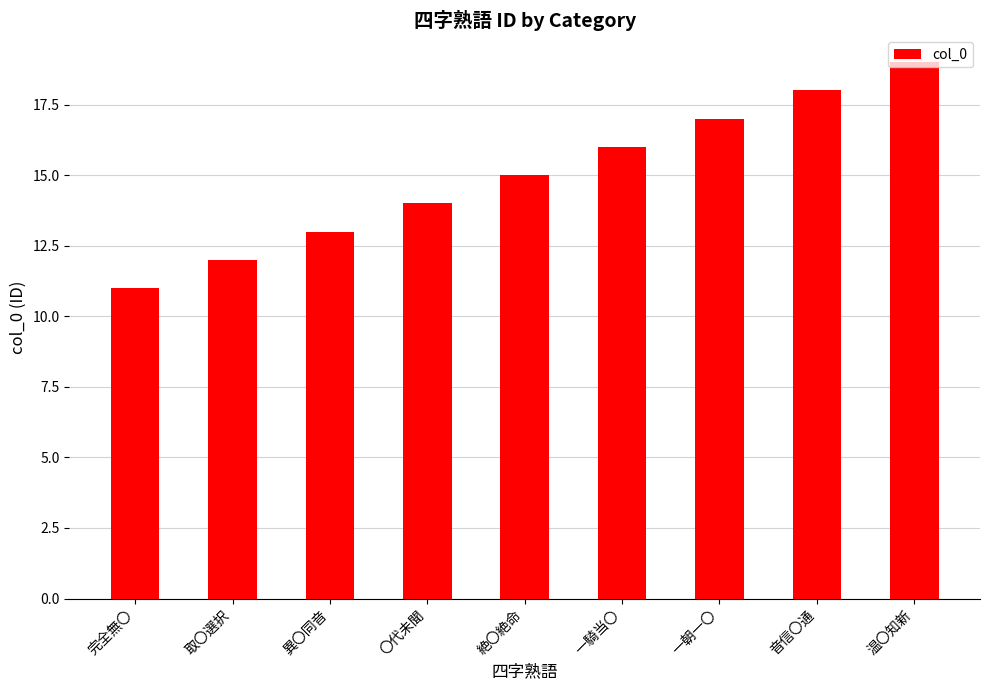

What is the average value?

15